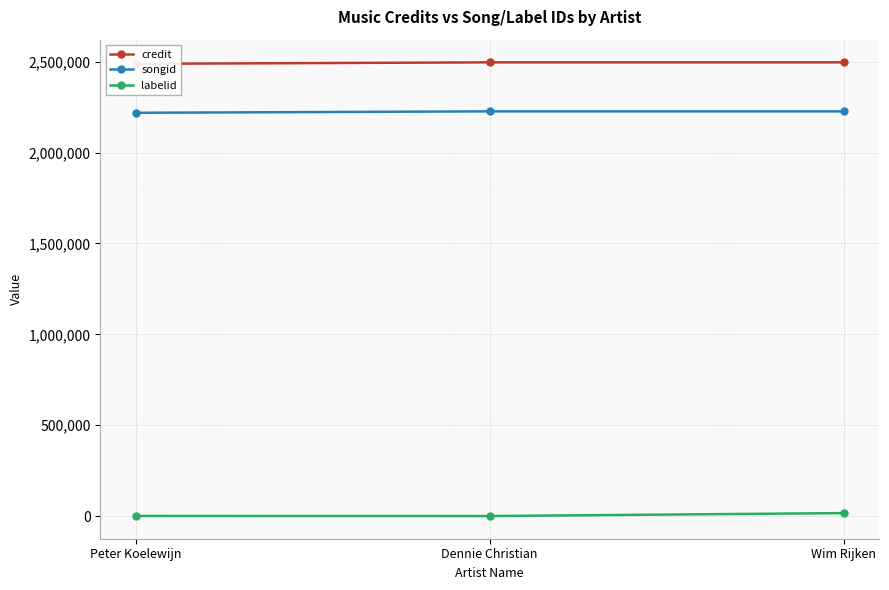

Does the chart display data point markers on the line(s)?

Yes